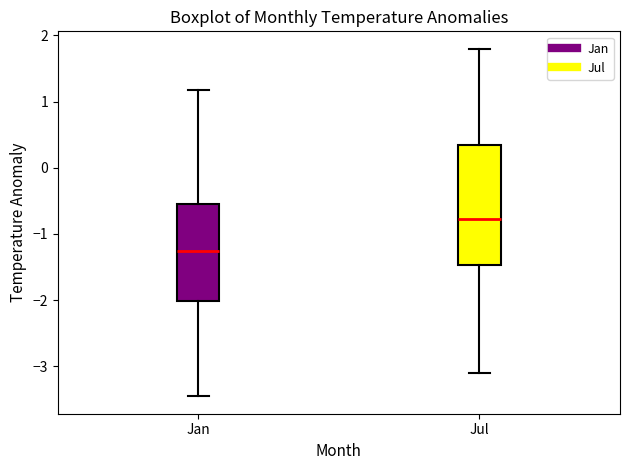

Reading left to right, transcribe this box plot: for each box, give where its median line is, the range the box spans, and where its two whiskers end, as read against the y-axis. The values are not printed on the chart, so give them approximately, as read against the axis.

Jan: median -1.3, box -2.0 to -0.5, whiskers -3.5 to 1.2
Jul: median -0.8, box -1.5 to 0.3, whiskers -3.1 to 1.8